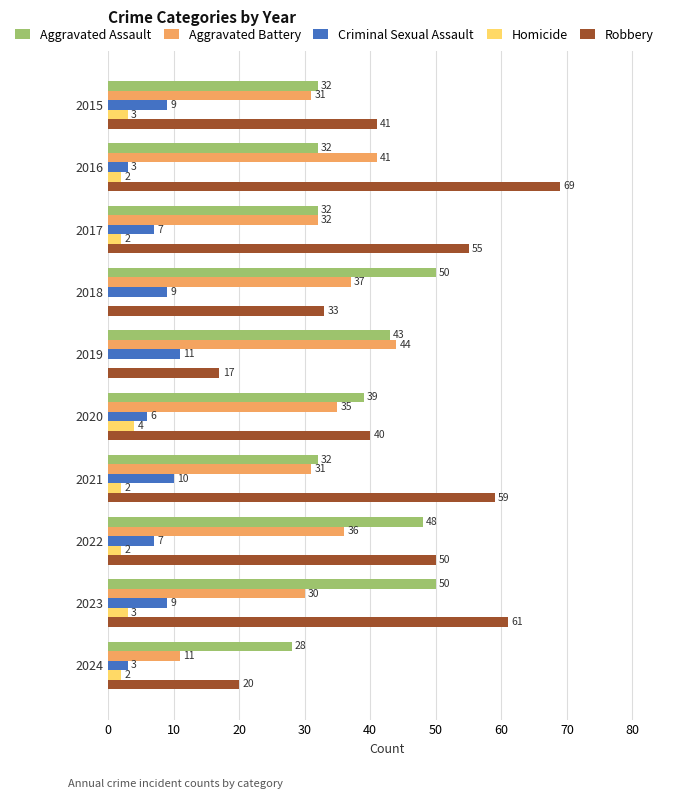

The Criminal Sexual Assault series shows 3 at 2017. True or false?

False